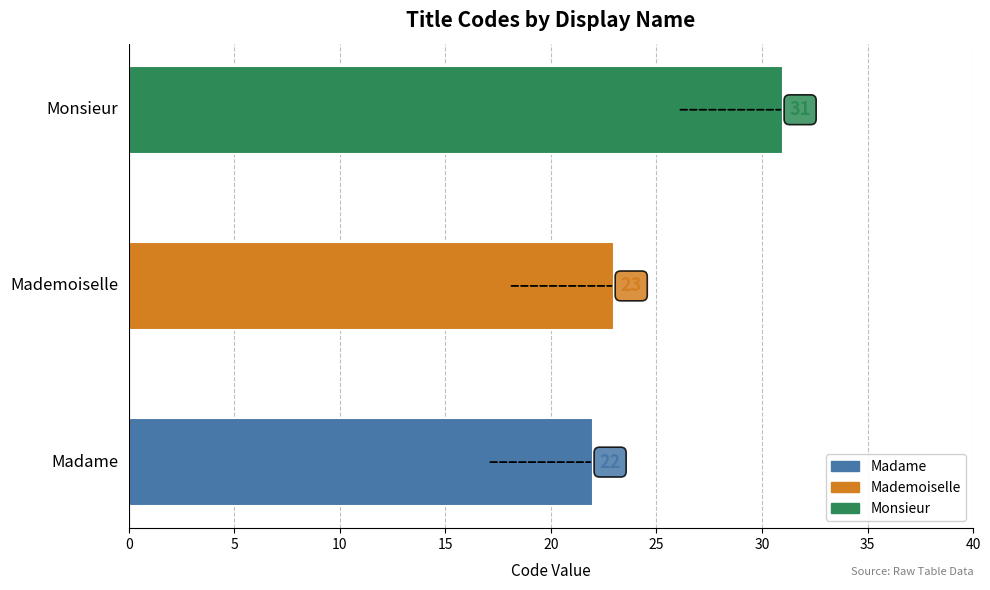

How many distinct data groups are displayed?

1